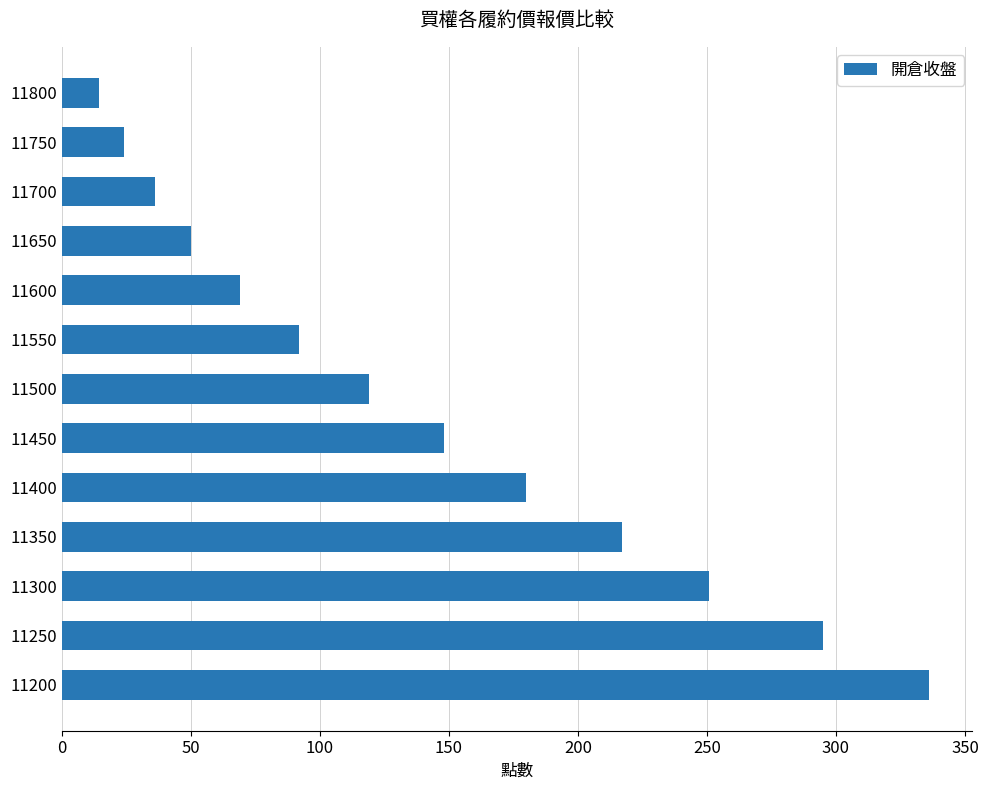

How many values are below 119?

6